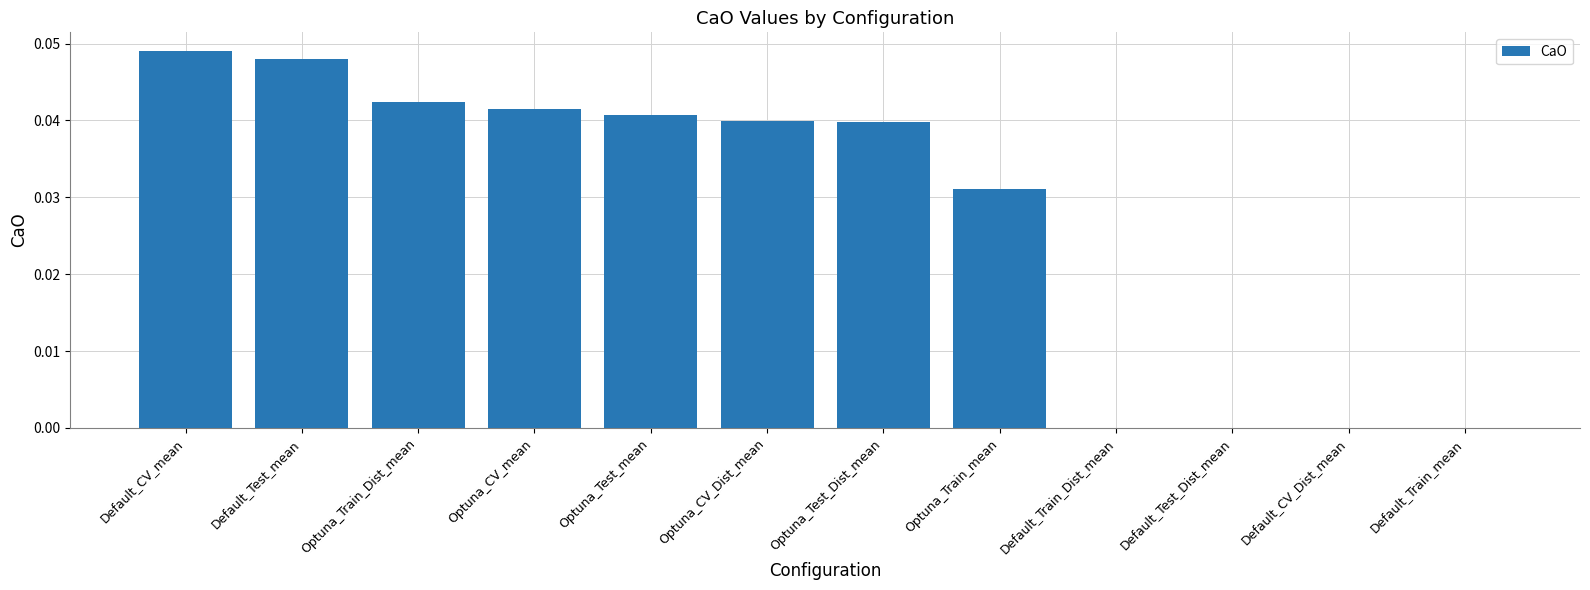

What is the sum of all values?

0.3